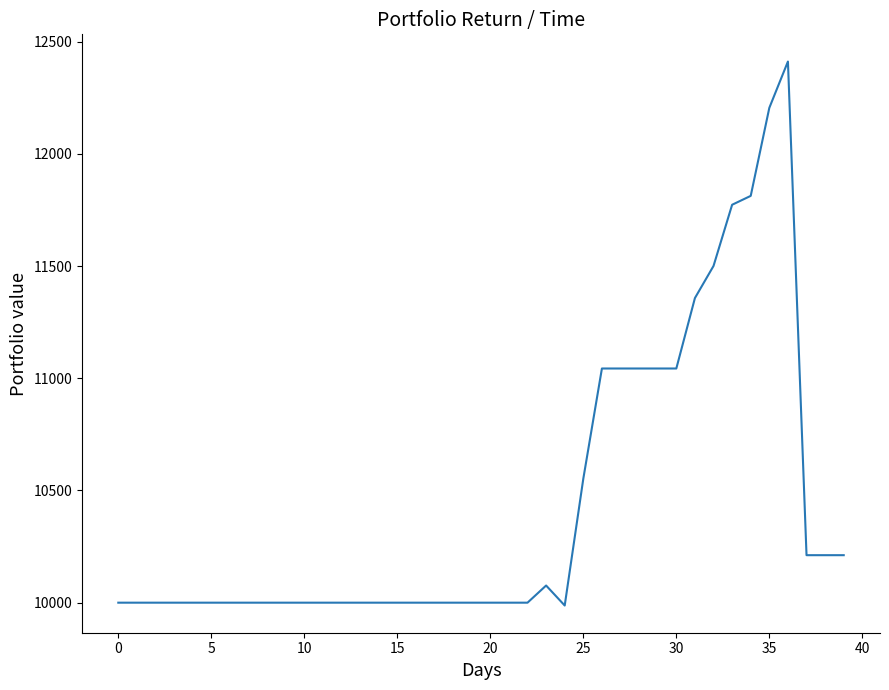

What is the difference between the maximum and minimum values?

2423.8